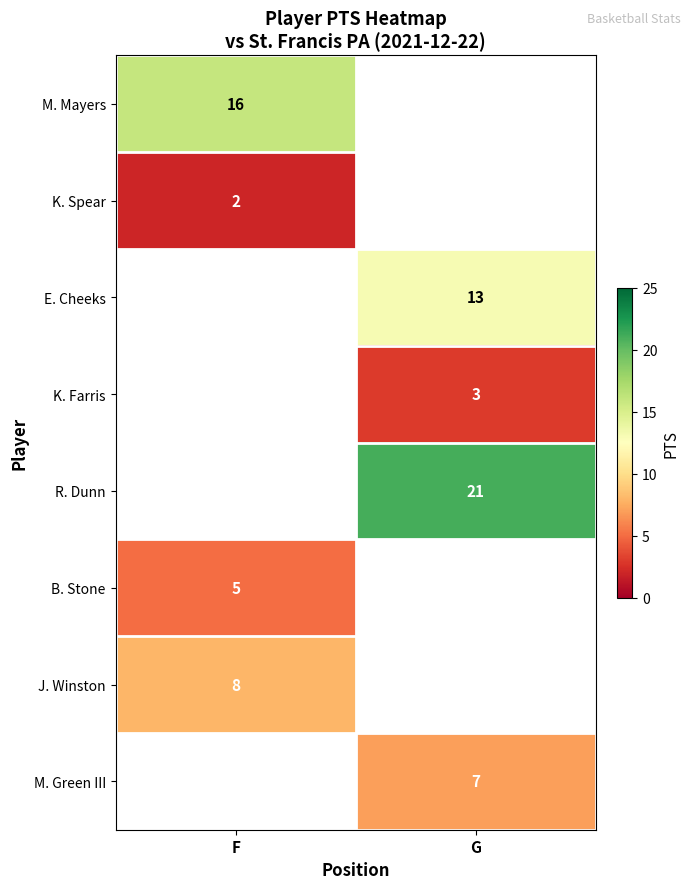

Between F and G, which is larger?

G